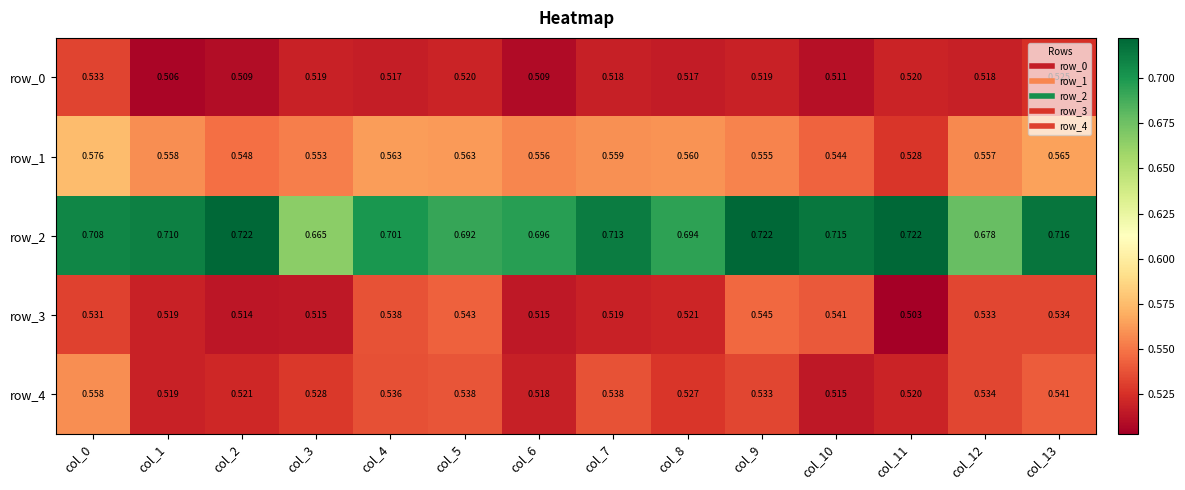

At which category is the sum across all series the highest?

col_0